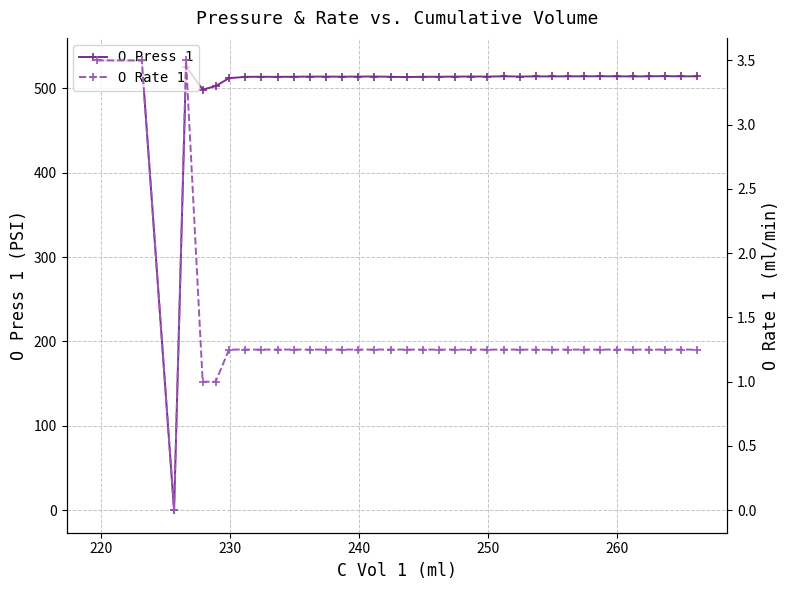

What is the highest value of the O Press 1 series?

533.0